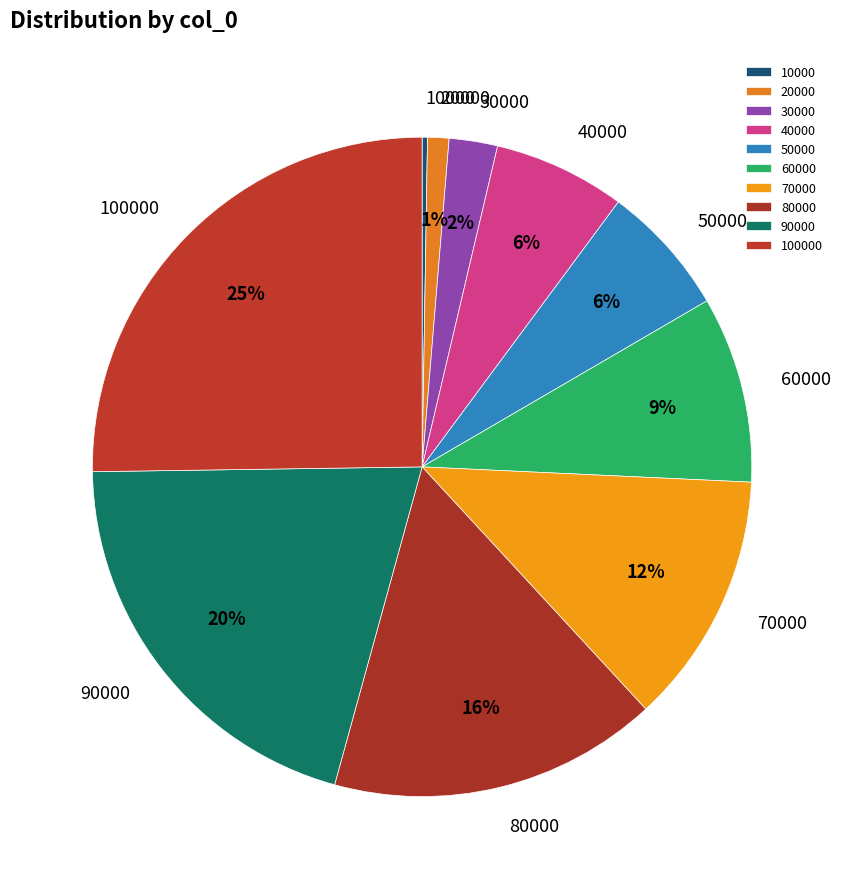

To the nearest percent, what is the difference between the 70000 and 90000 slice percentages?

8%